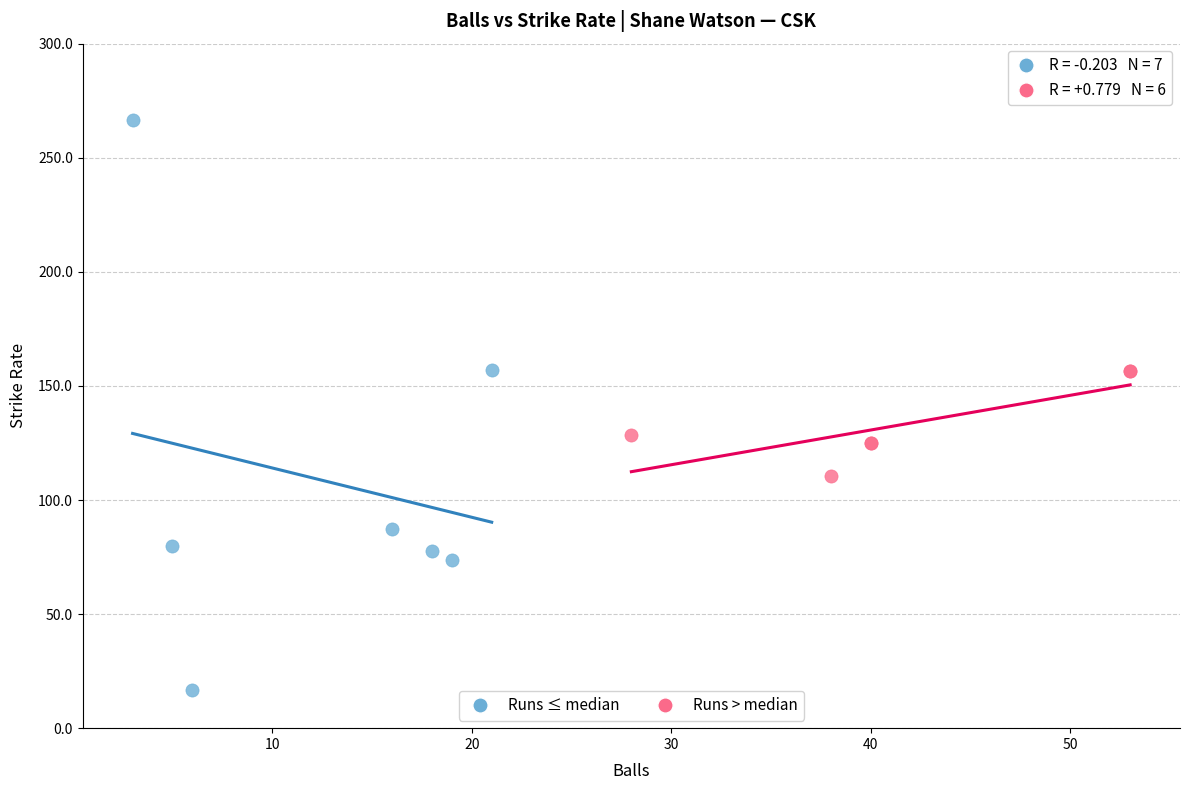

Which series contains the highest Y value?

Runs ≤ median